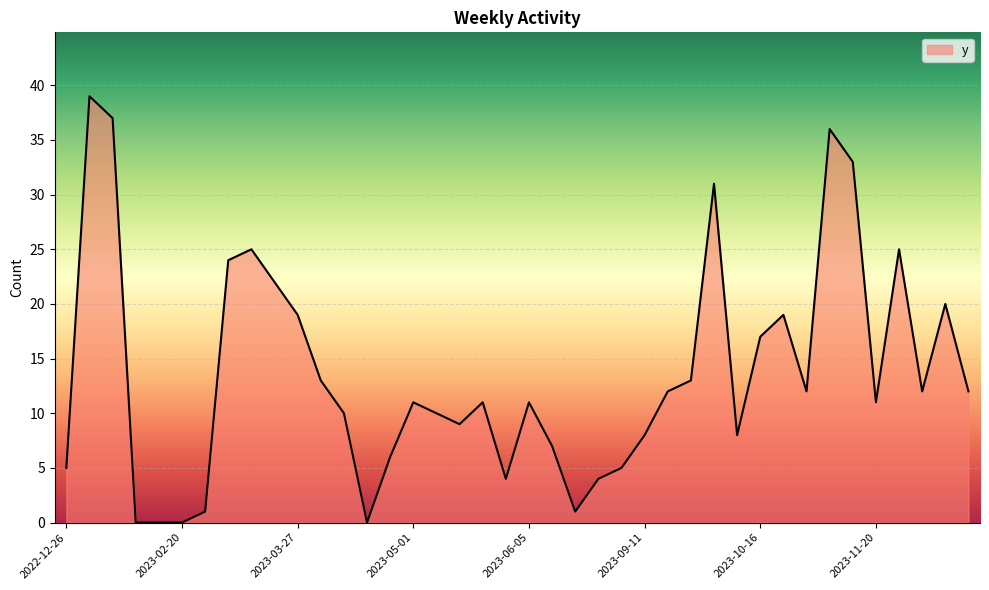

What is the greatest value displayed?

39